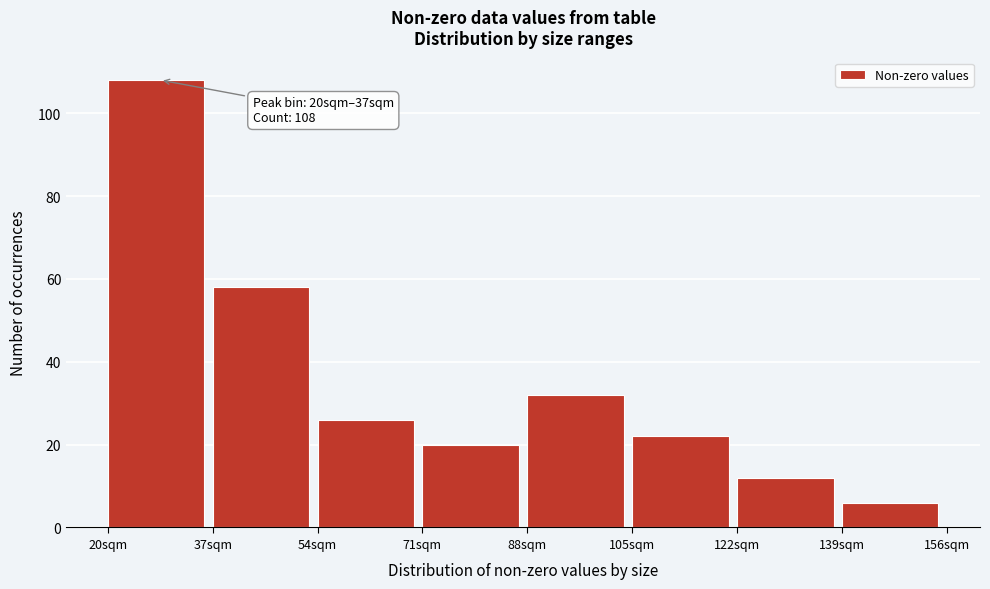

Which range on the x-axis has the tallest bar?

20 to 37